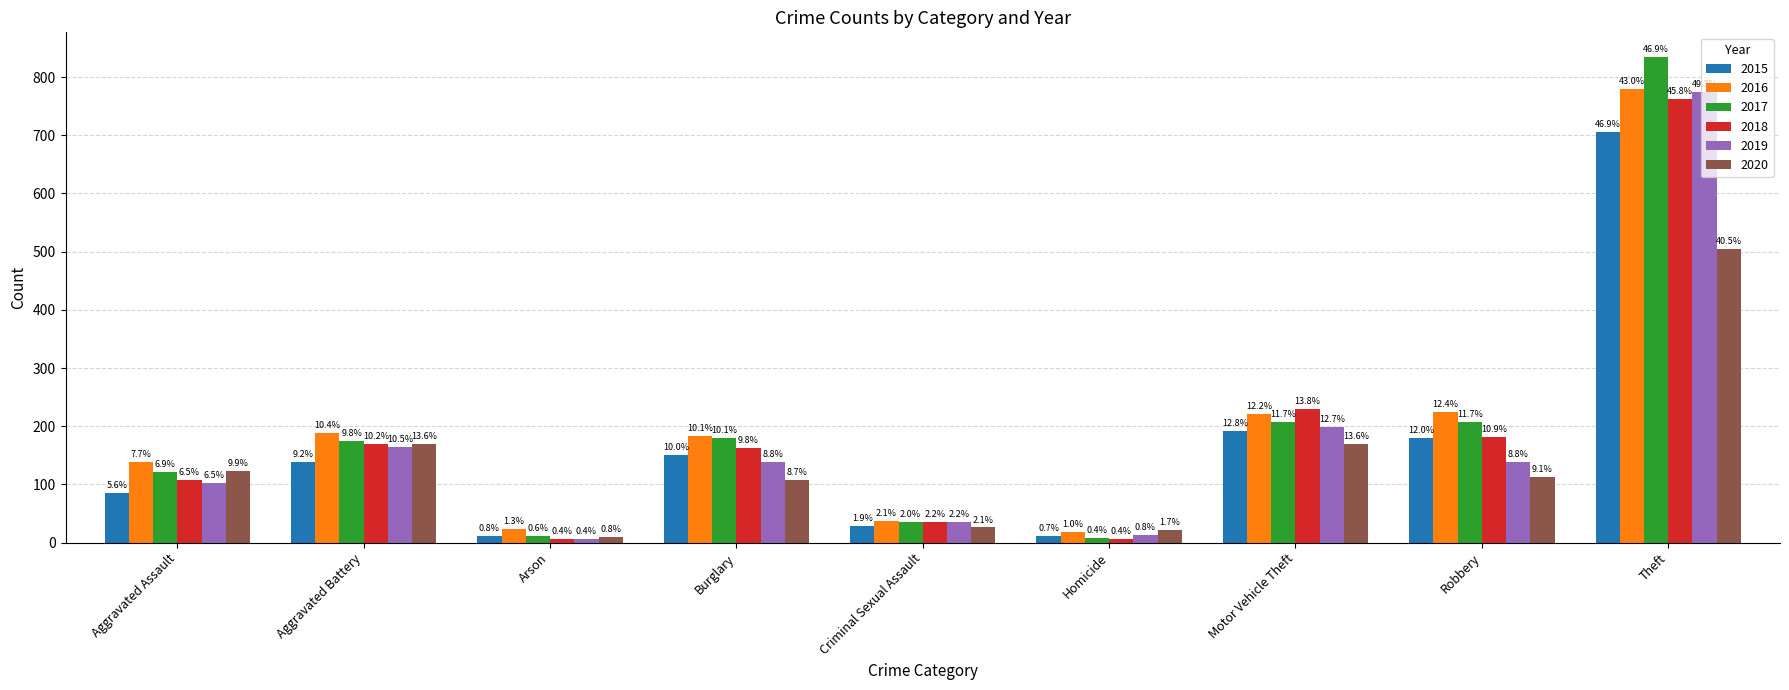

What position from the right is Aggravated Assault?

9